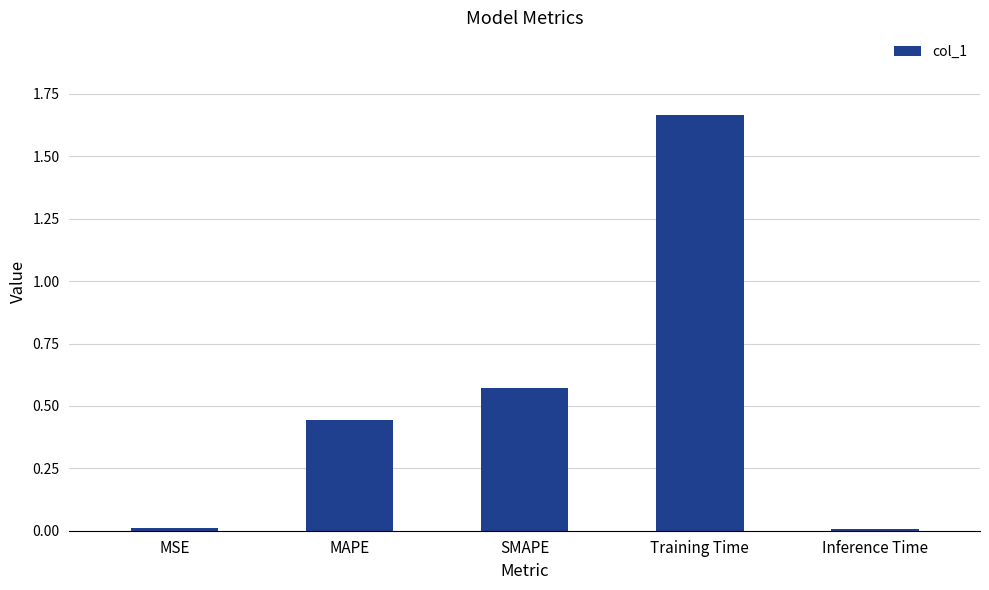

What is the change in value from MSE to Training Time?

+1.7